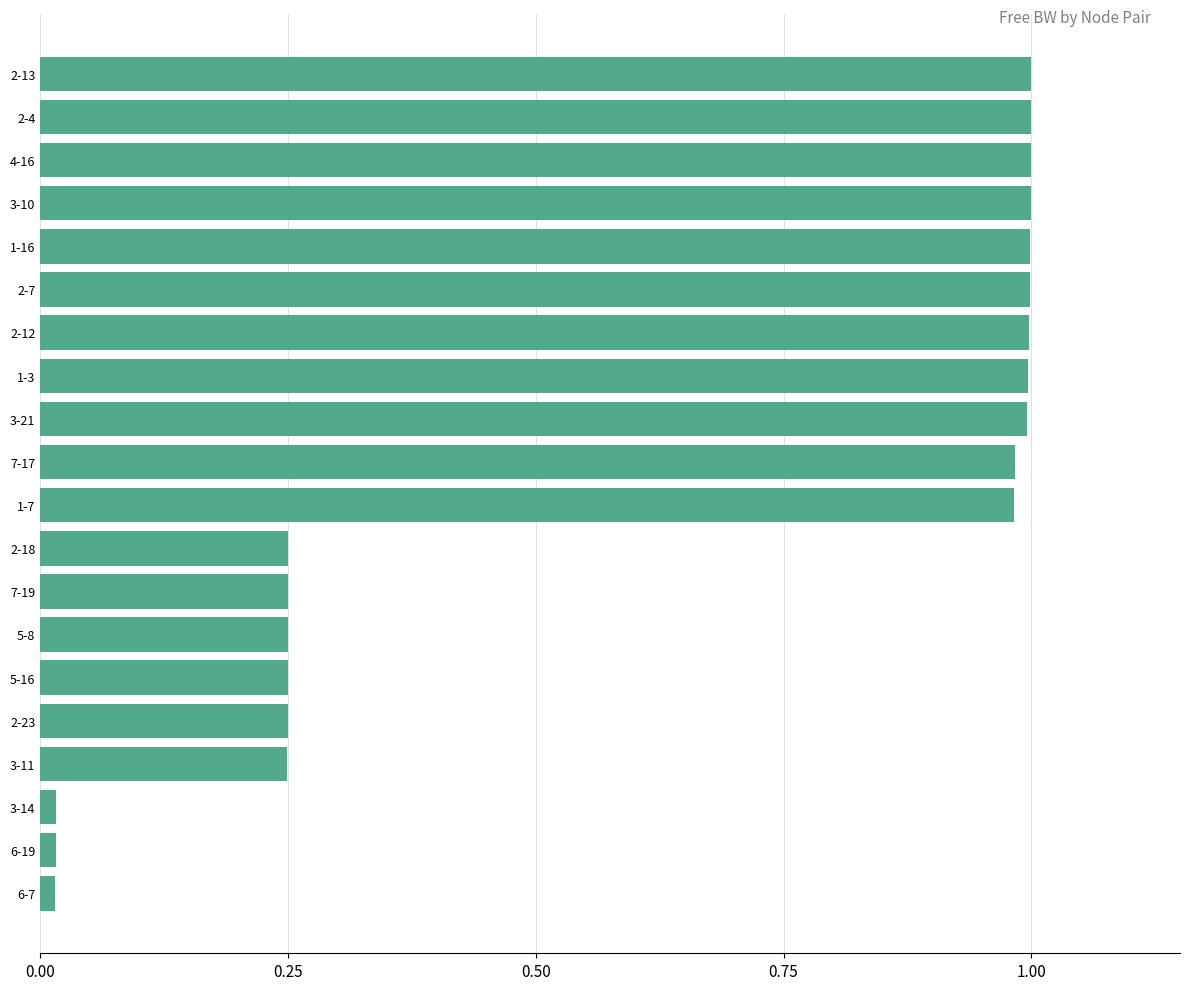

What is the label of the 2nd bar from the top?

2-4